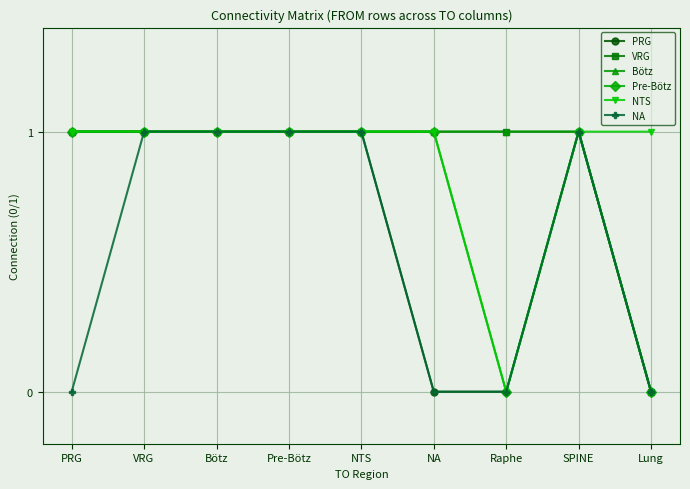

What is the value of the PRG point at the 4th from the left?

1